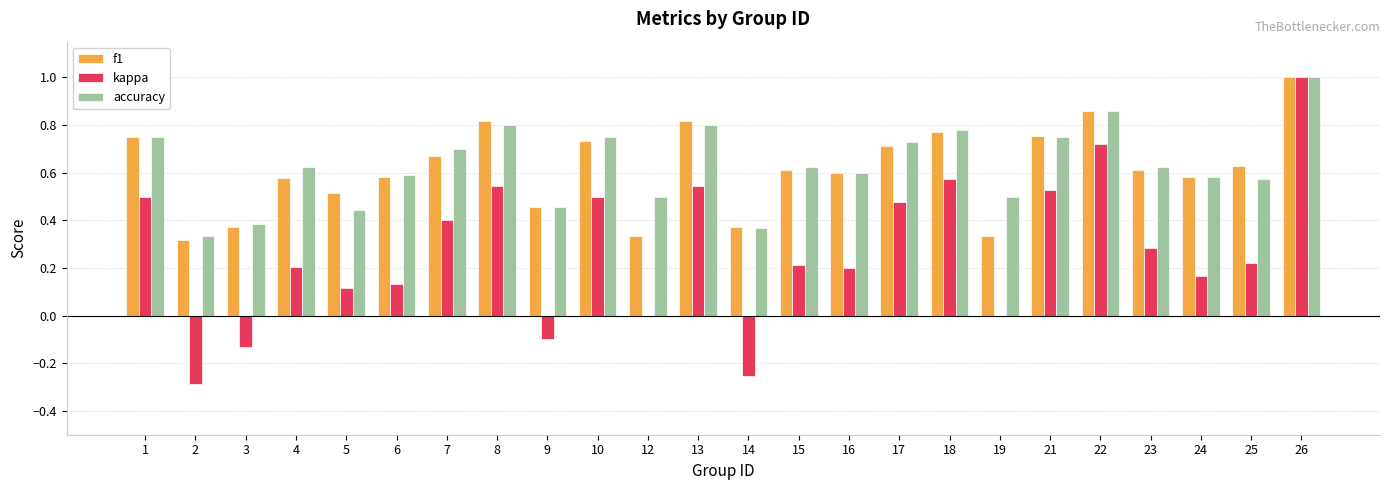

At which label is accuracy closest to 0?

2